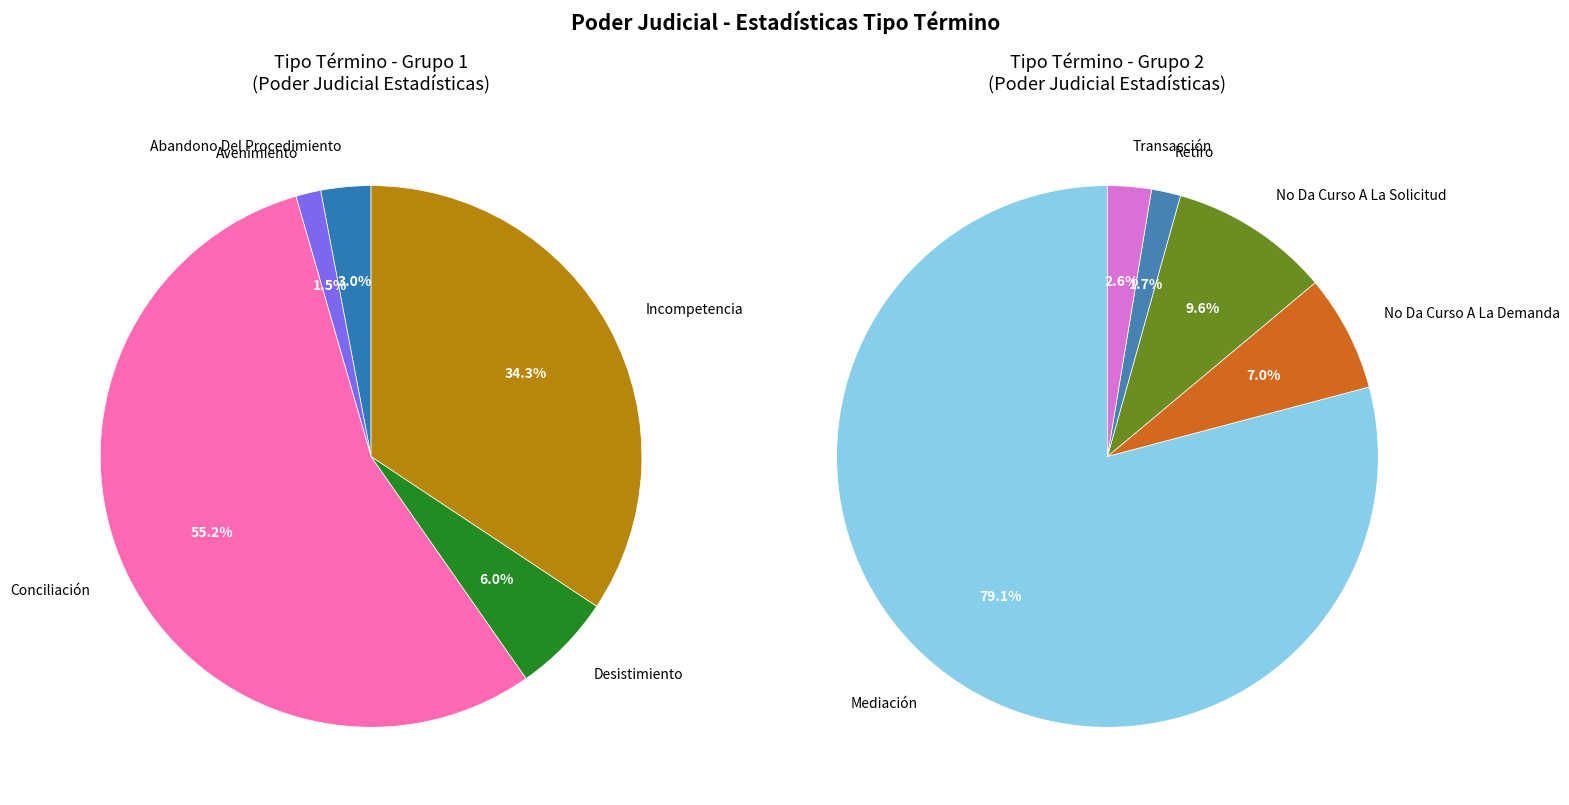

Is Desistimiento the majority of the pie?

No